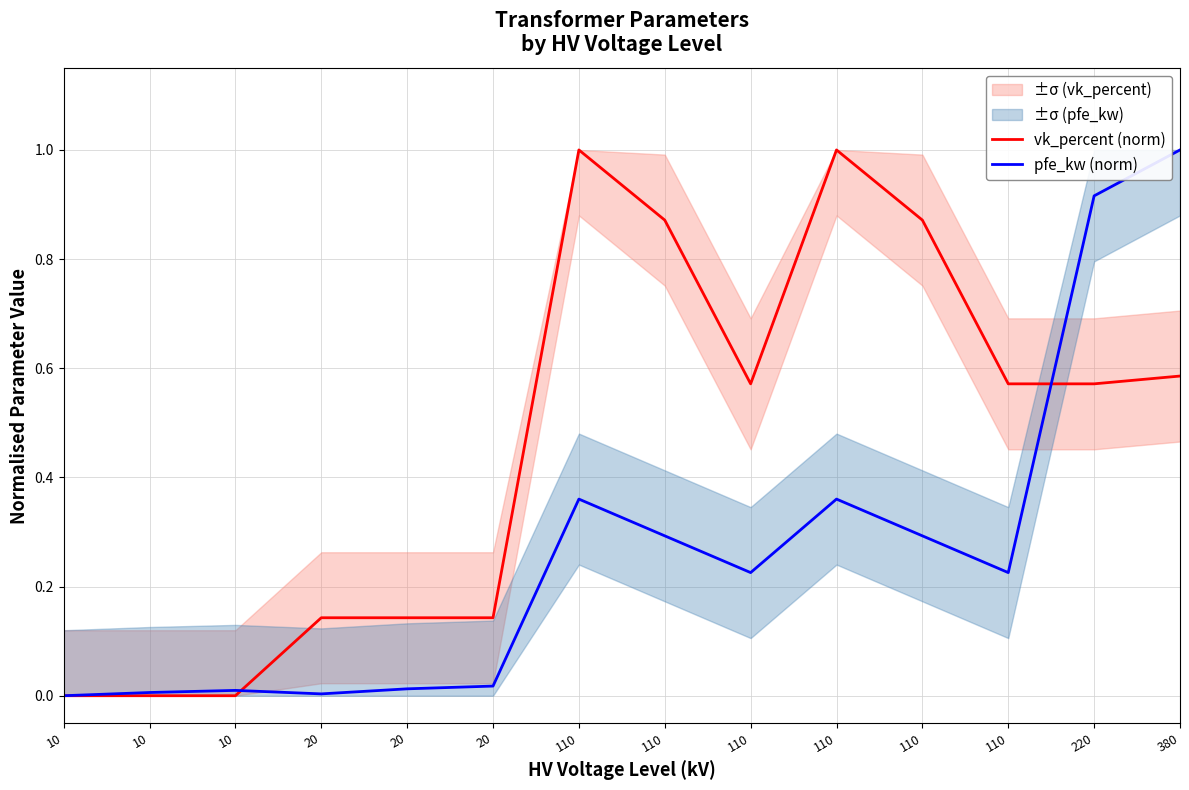

What is the difference between the vk_percent (norm) values at 110 and 110?

0.1